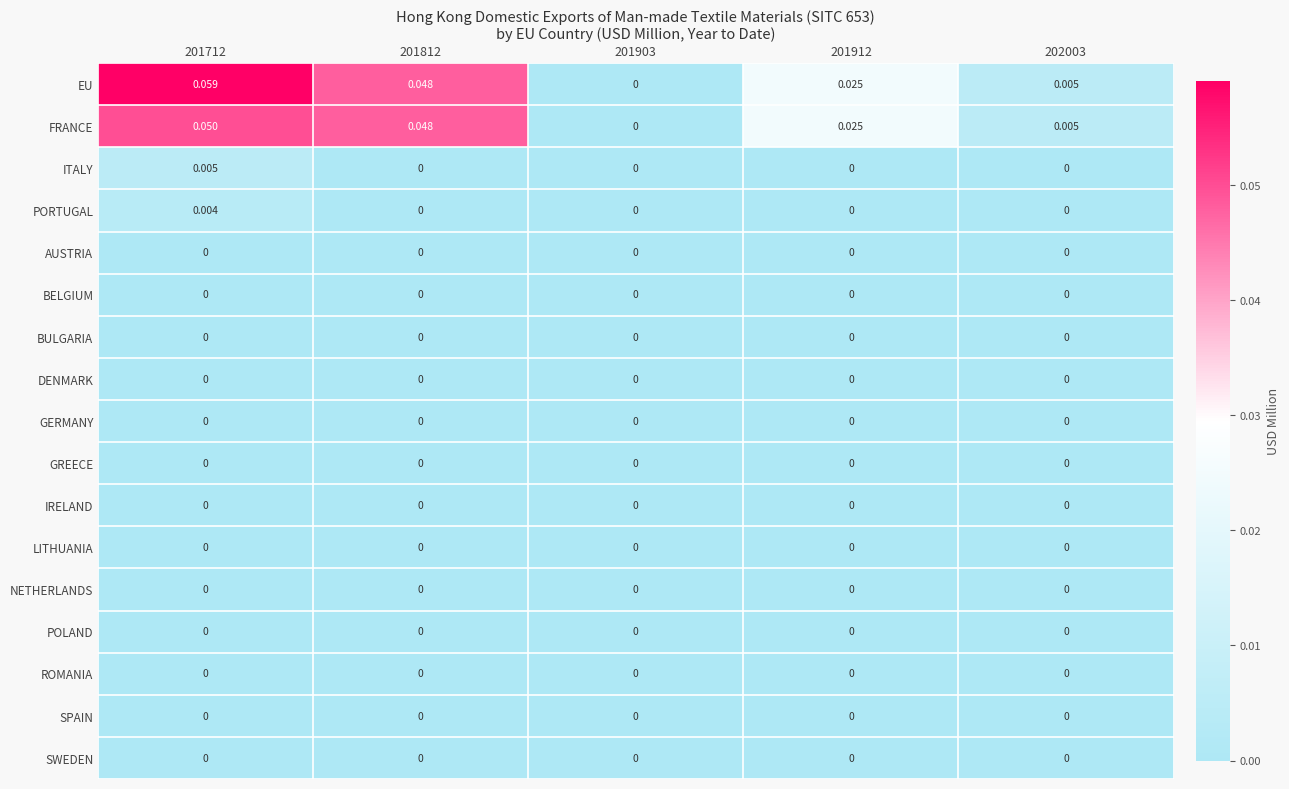

Which series has the widest spread of values?

EU